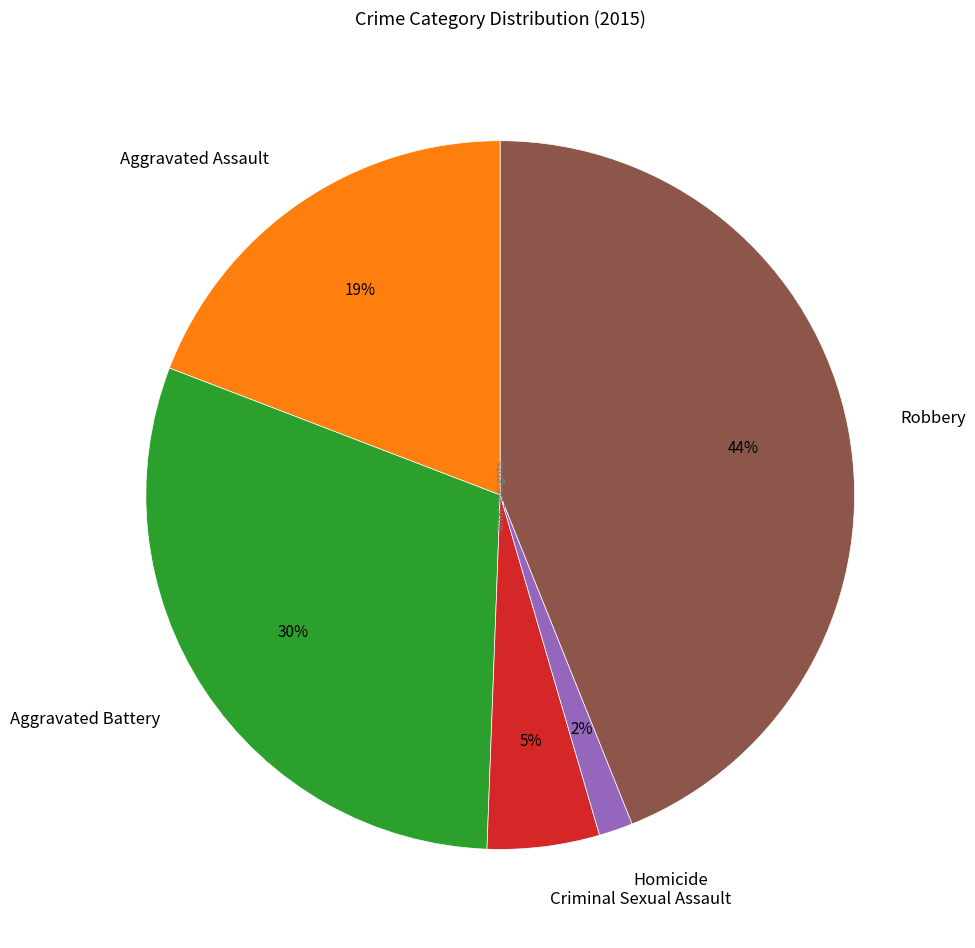

Do Criminal Sexual Assault and Robbery together represent more than half of the pie?

No